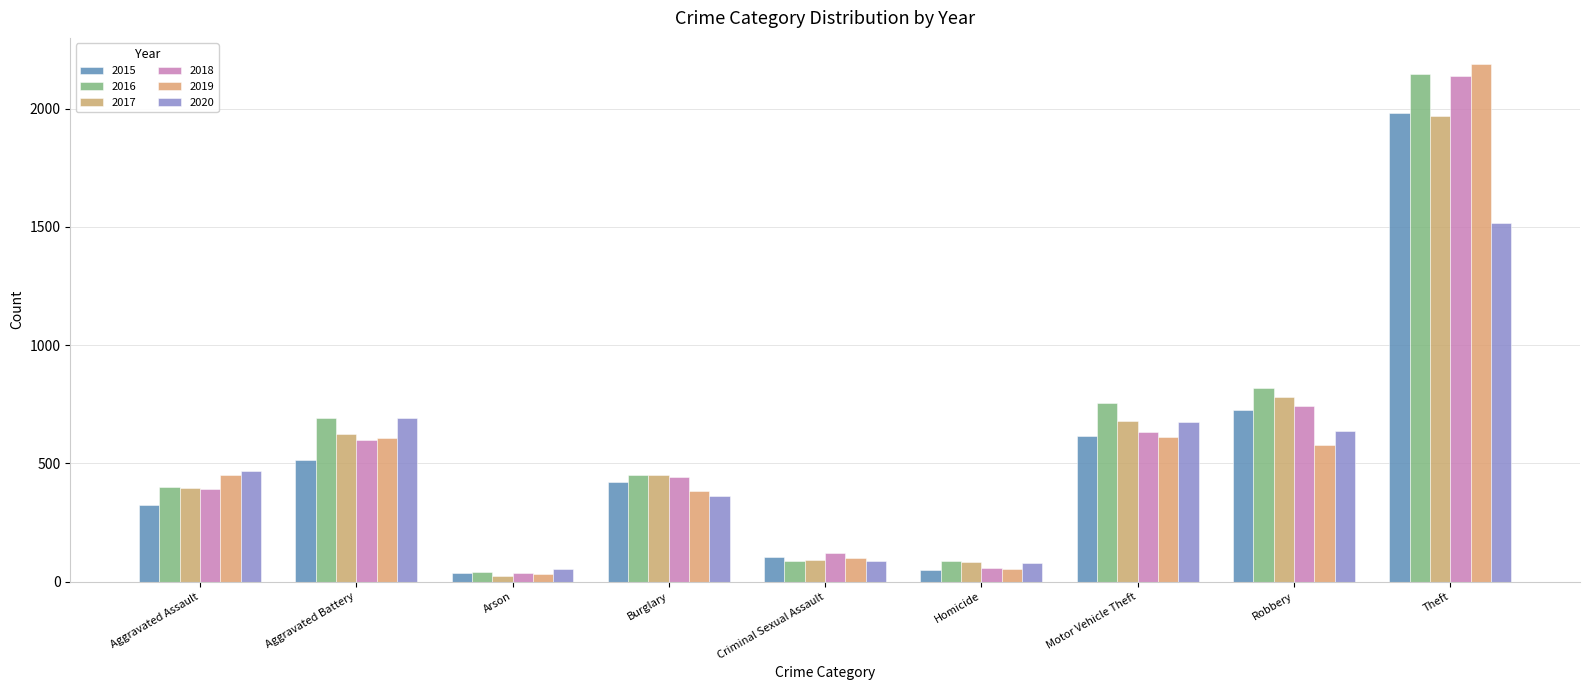

The 2017 series shows 936 at Aggravated Battery. True or false?

False